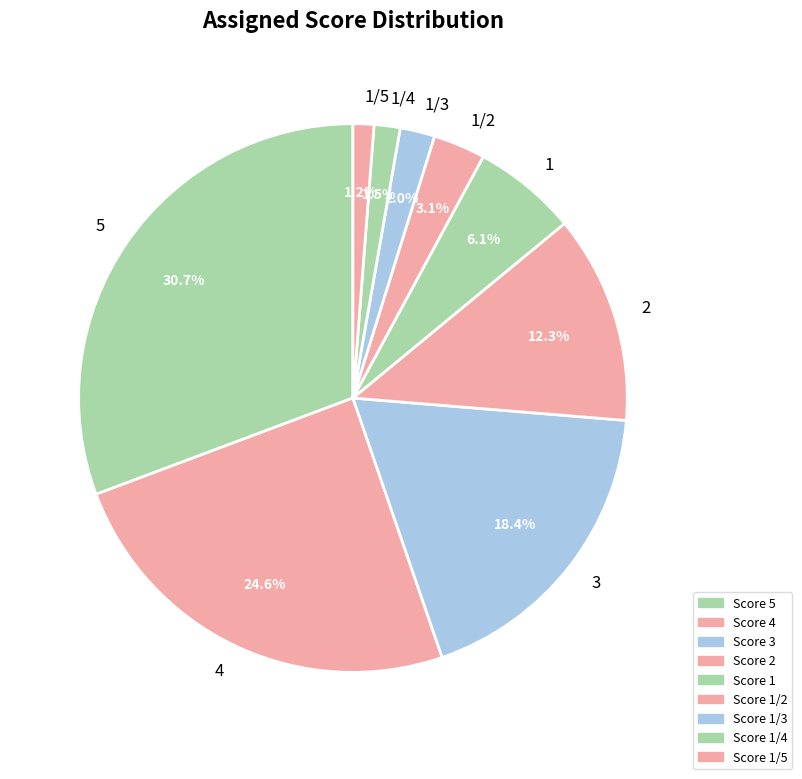

What is the ratio of the value at 1/2 to the value at 5?

0.1